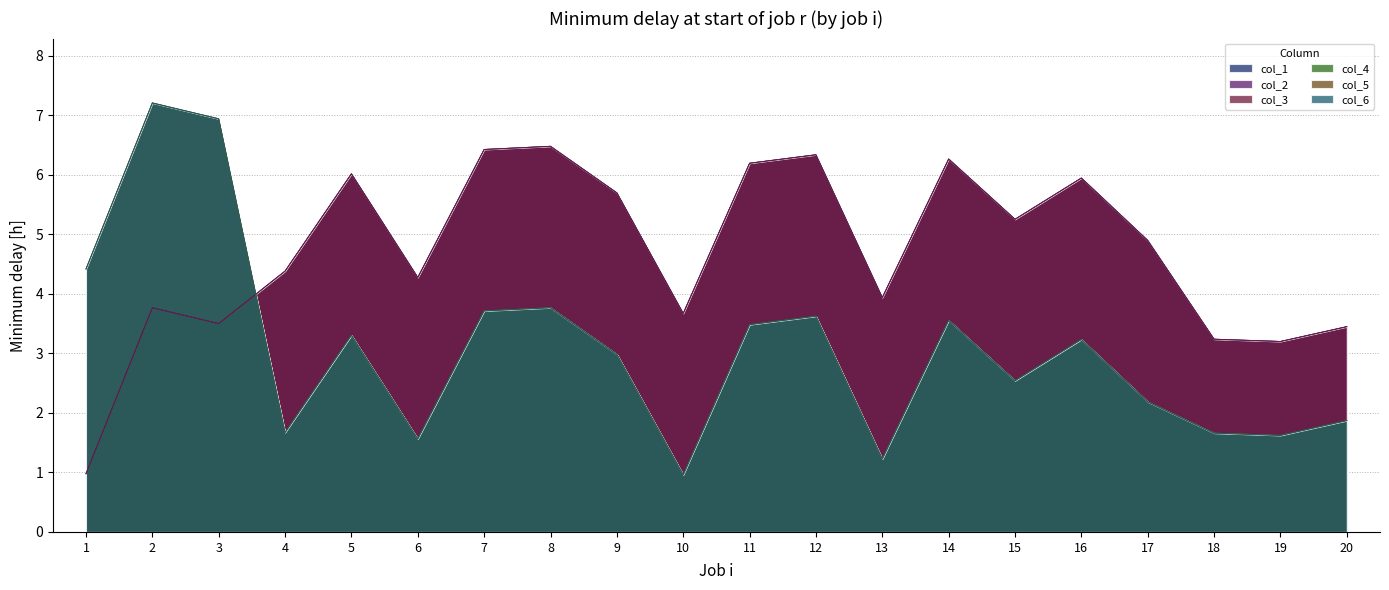

What are all the series names shown in the legend?

col_1, col_2, col_3, col_4, col_5, col_6